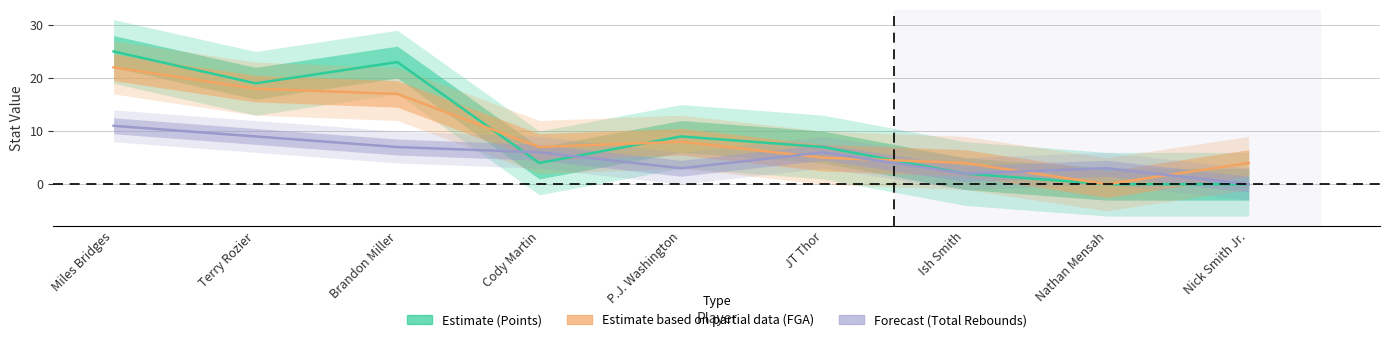

Reading left to right, transcribe all the data shown in this chart.

FGA: Miles Bridges=22	Terry Rozier=18	Brandon Miller=17	Cody Martin=7	P.J. Washington=8	JT Thor=5	Ish Smith=4	Nathan Mensah=0	Nick Smith Jr.=4
Points: Miles Bridges=25	Terry Rozier=19	Brandon Miller=23	Cody Martin=4	P.J. Washington=9	JT Thor=7	Ish Smith=2	Nathan Mensah=0	Nick Smith Jr.=0
Total Rebounds: Miles Bridges=11	Terry Rozier=9	Brandon Miller=7	Cody Martin=6	P.J. Washington=3	JT Thor=6	Ish Smith=2	Nathan Mensah=3	Nick Smith Jr.=0